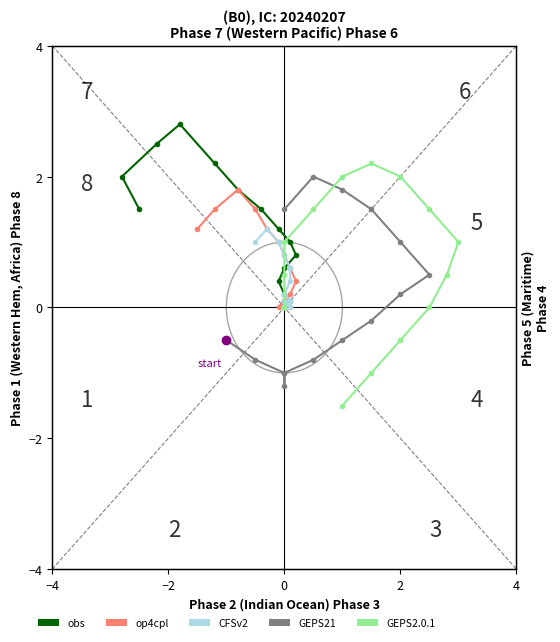

Which series has the widest spread of values?

GEPS2.0.1